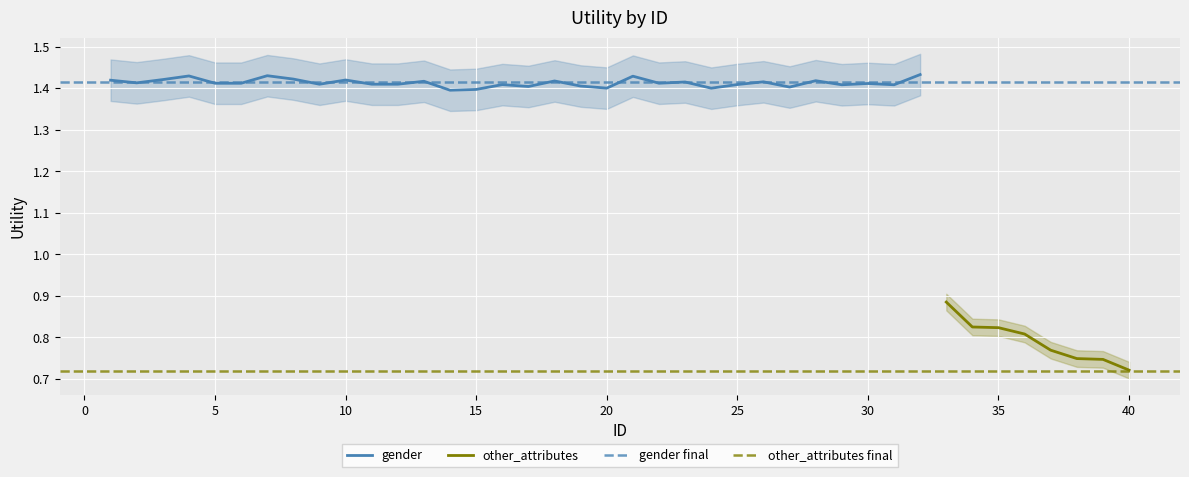

What is the greatest value displayed?

0.9